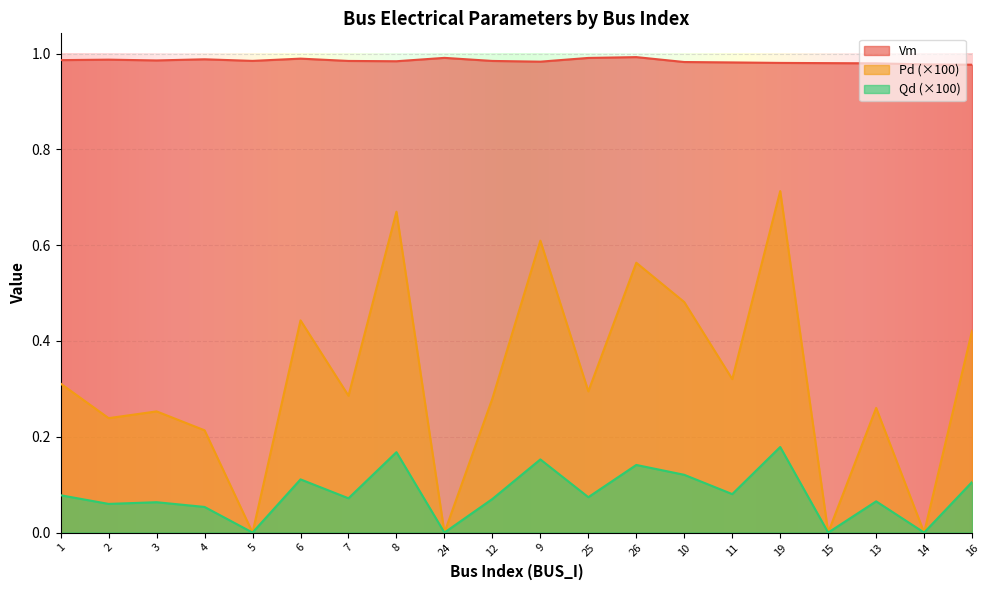

True or false: Vm and Qd intersect in this chart.

False